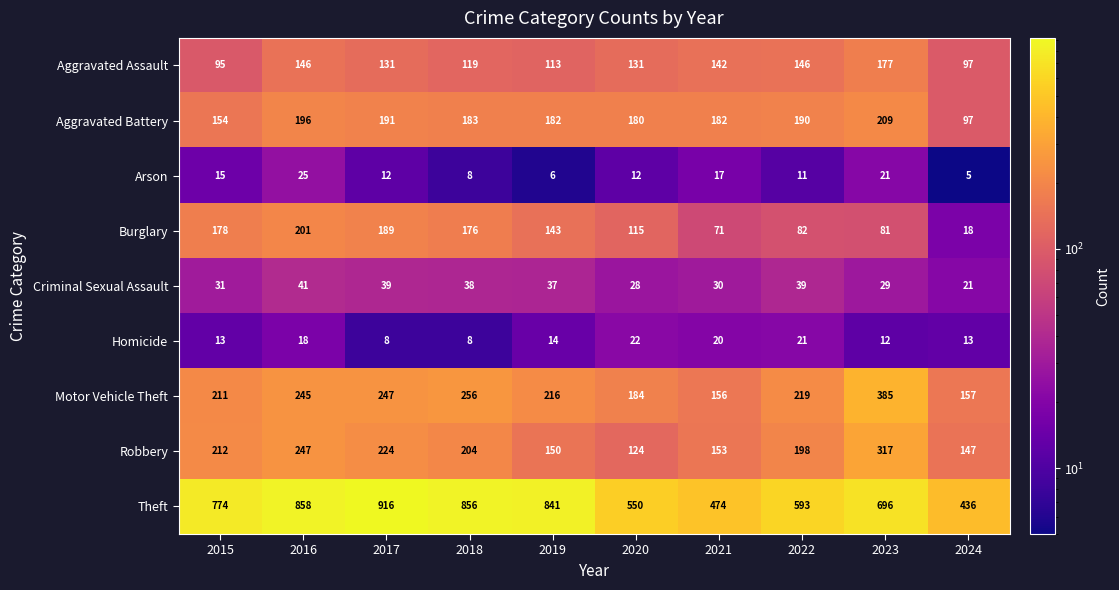

What is the difference between the Burglary values at 2016 and 2017?

12